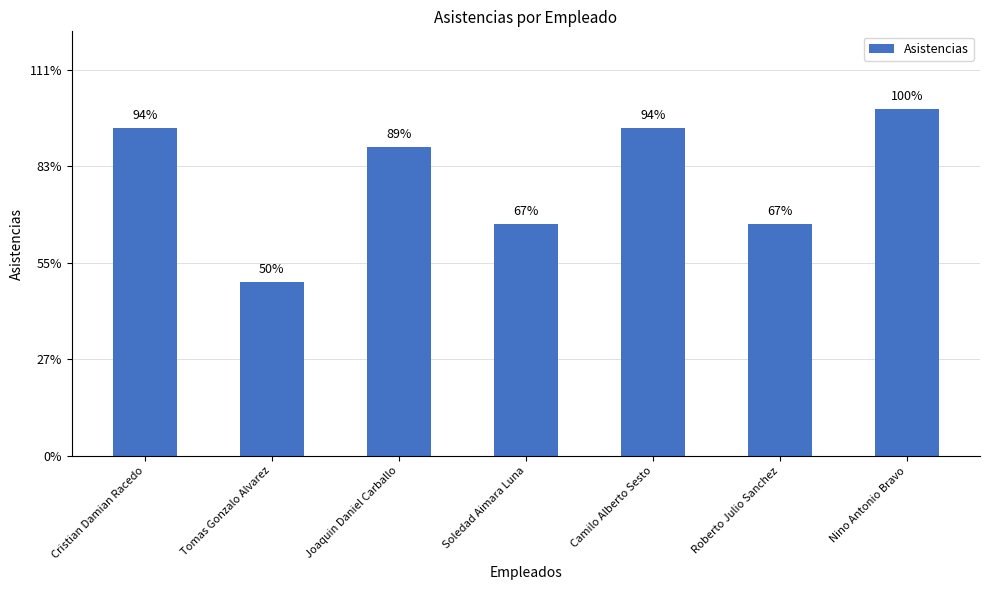

Which category has the highest value across all series?

Nino Antonio Bravo